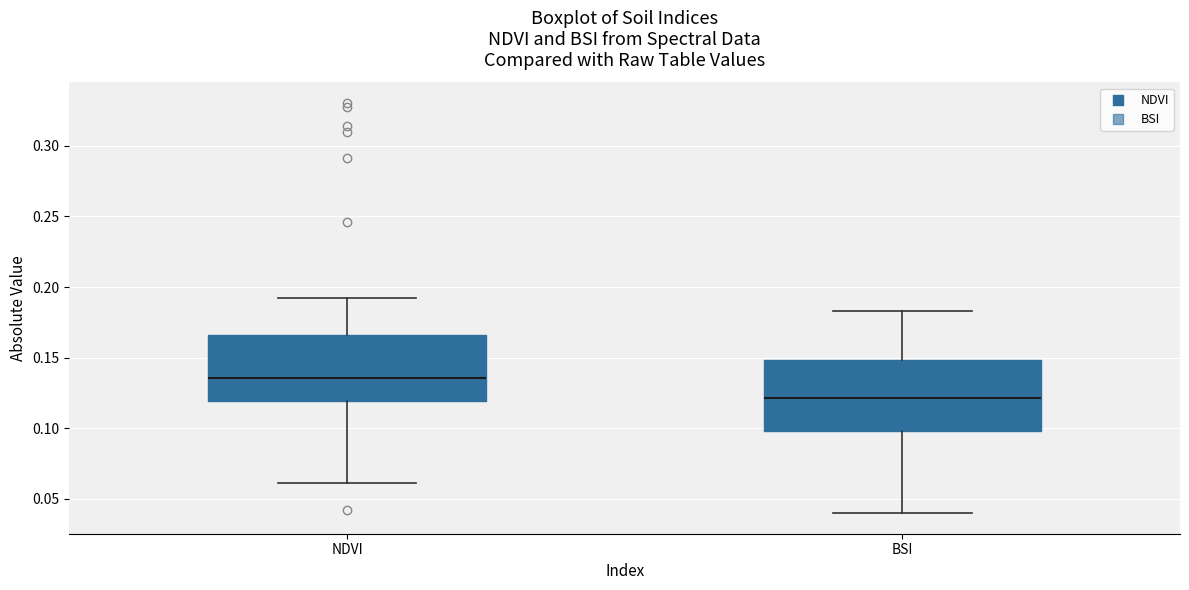

Reading left to right, transcribe this box plot: for each box, give where its median line is, the range the box spans, and where its two whiskers end, as read against the y-axis. The values are not printed on the chart, so give them approximately, as read against the axis.

NDVI: median 0.135, box 0.120 to 0.165, whiskers 0.060 to 0.195
BSI: median 0.120, box 0.100 to 0.150, whiskers 0.040 to 0.185